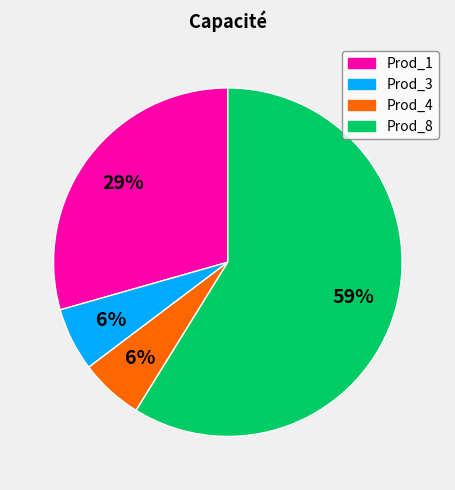

Between Prod_8 and Prod_3, which is larger?

Prod_8